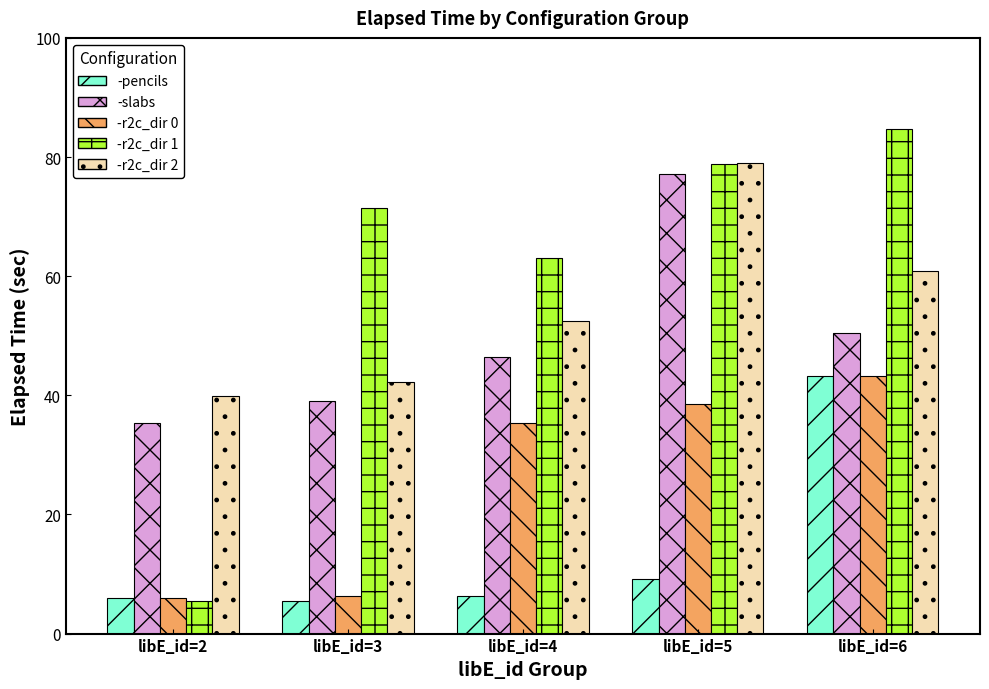

How many groups of bars are there?

5